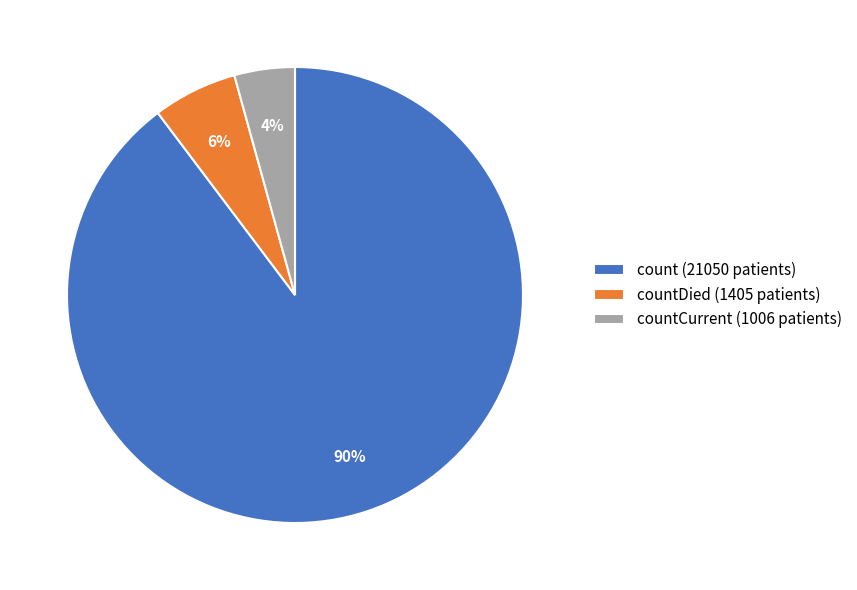

Count the number of slices in the pie.

3